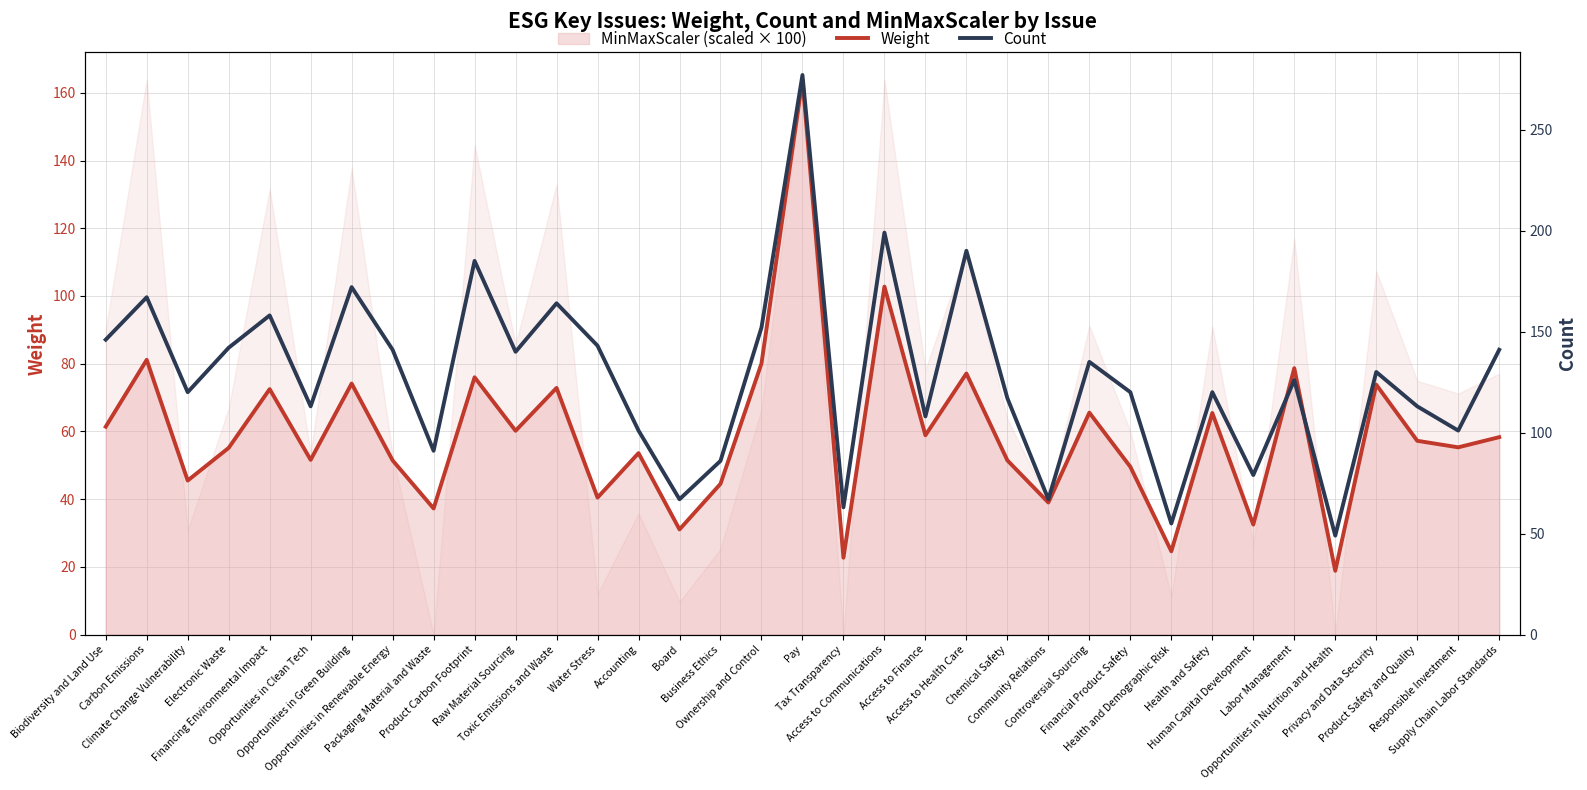

Which category has the highest value in the Weight series?

Pay